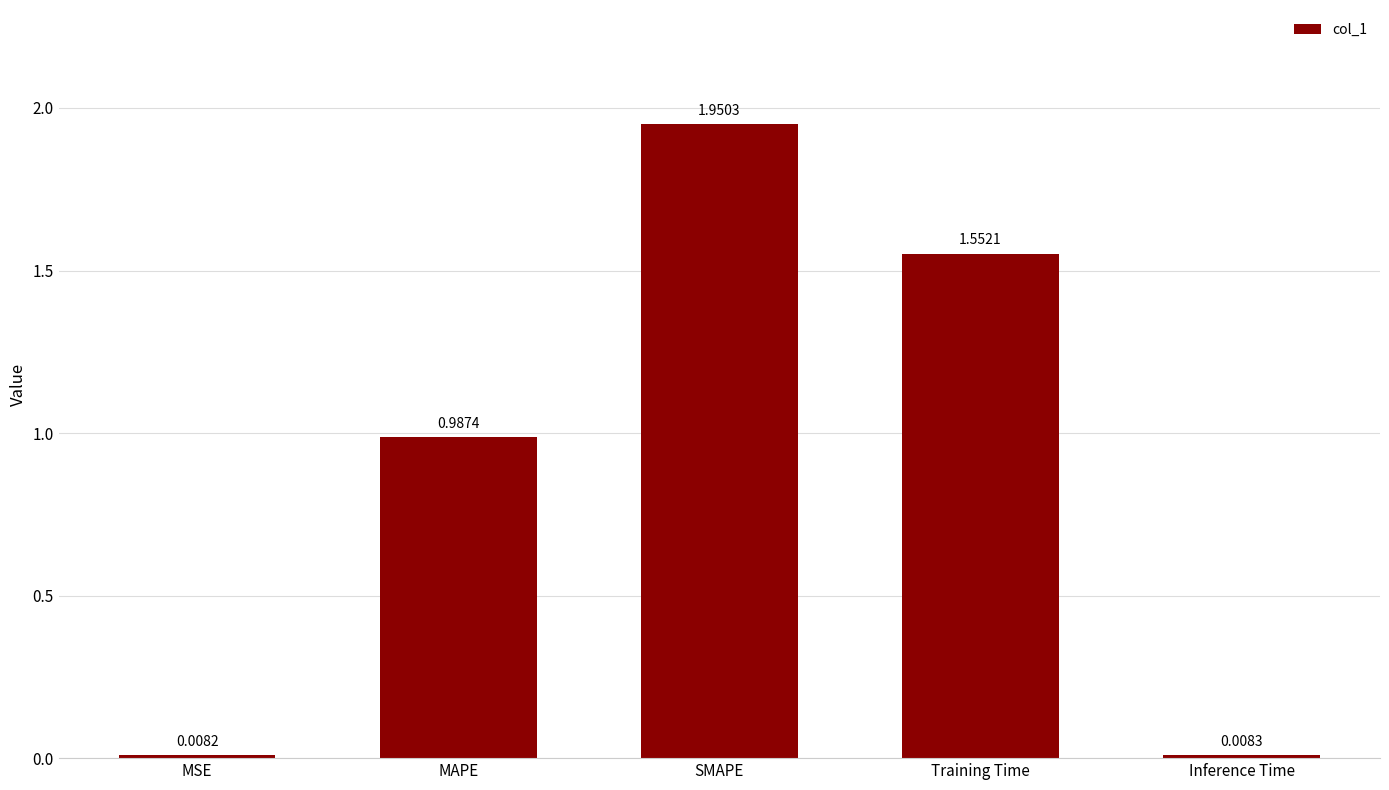

Rank the categories by value from lowest to highest.

MSE, Inference Time, MAPE, Training Time, SMAPE